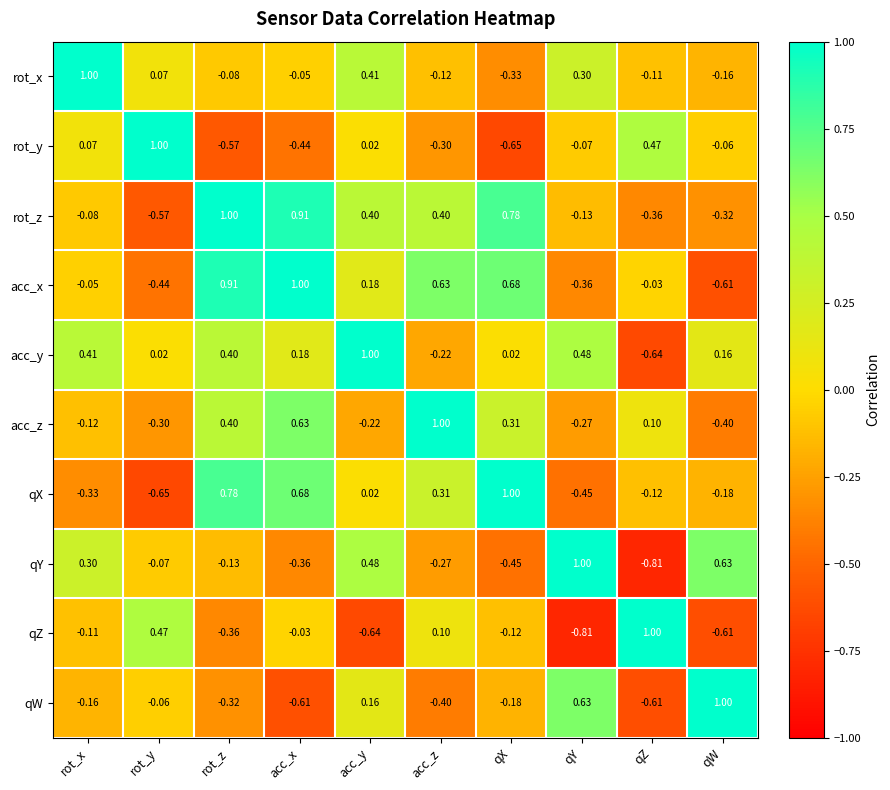

Rank the categories by qX value from highest to lowest.

qX, rot_z, acc_x, acc_z, acc_y, qZ, qW, rot_x, qY, rot_y